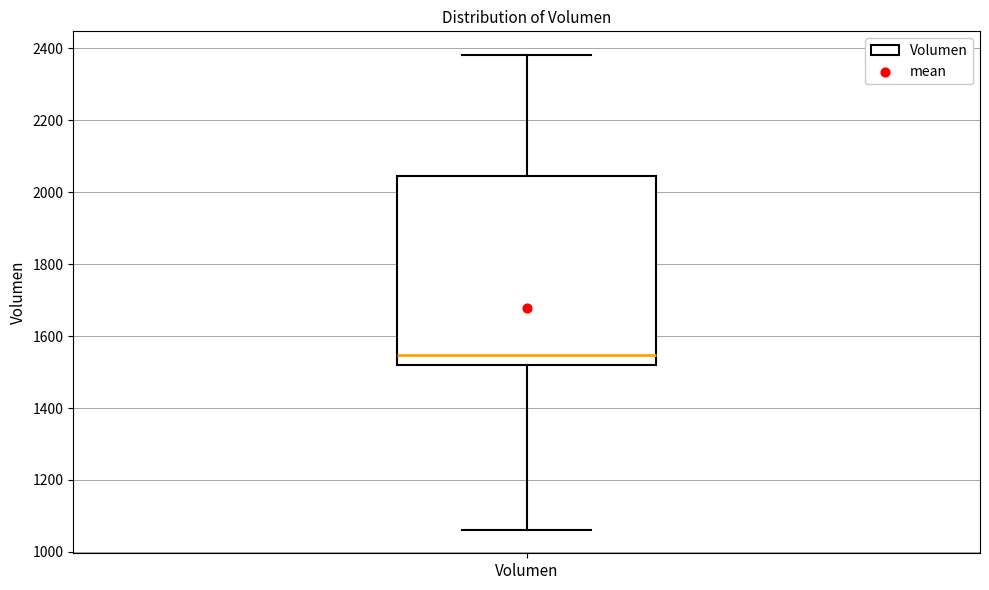

Where is the upper edge of the box for Volumen on the y-axis? The values are not printed on the chart, so give them approximately, as read against the axis.

2040